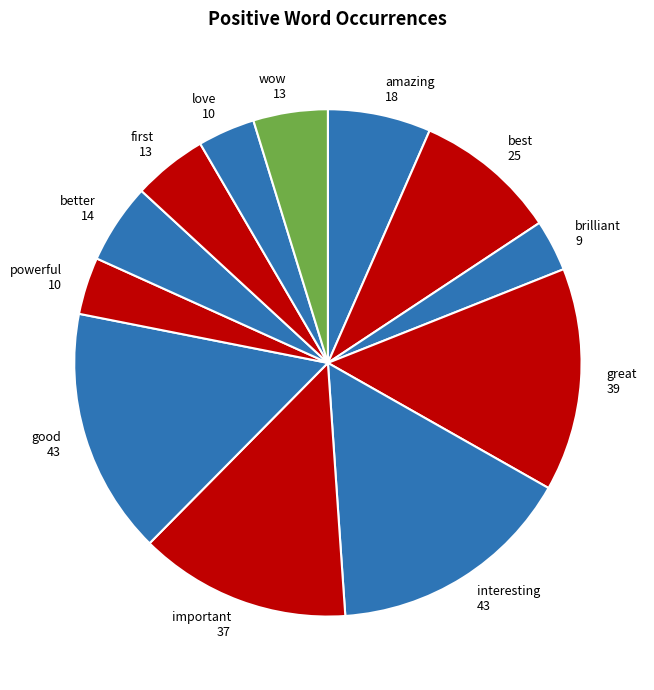

Which has a higher value, great or important?

great